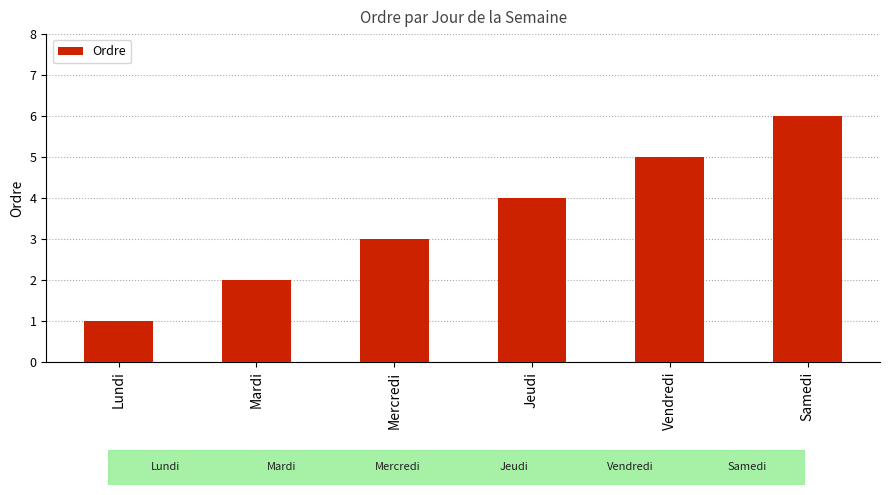

What is the value of the 6th bar from the left?

6